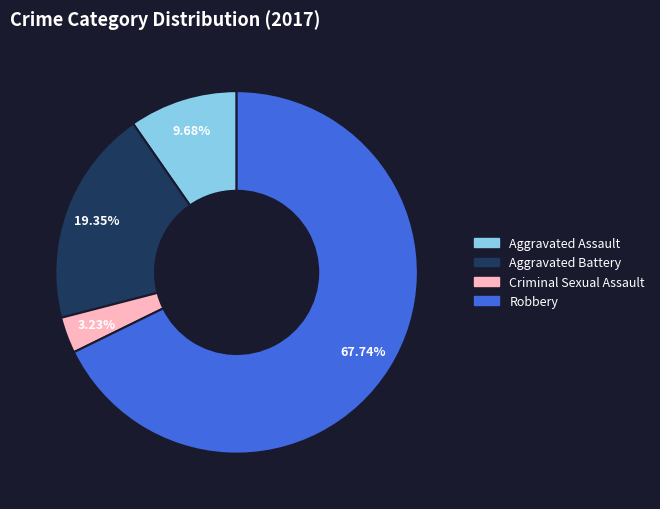

Is it true that Aggravated Assault is 10% of the pie?

True